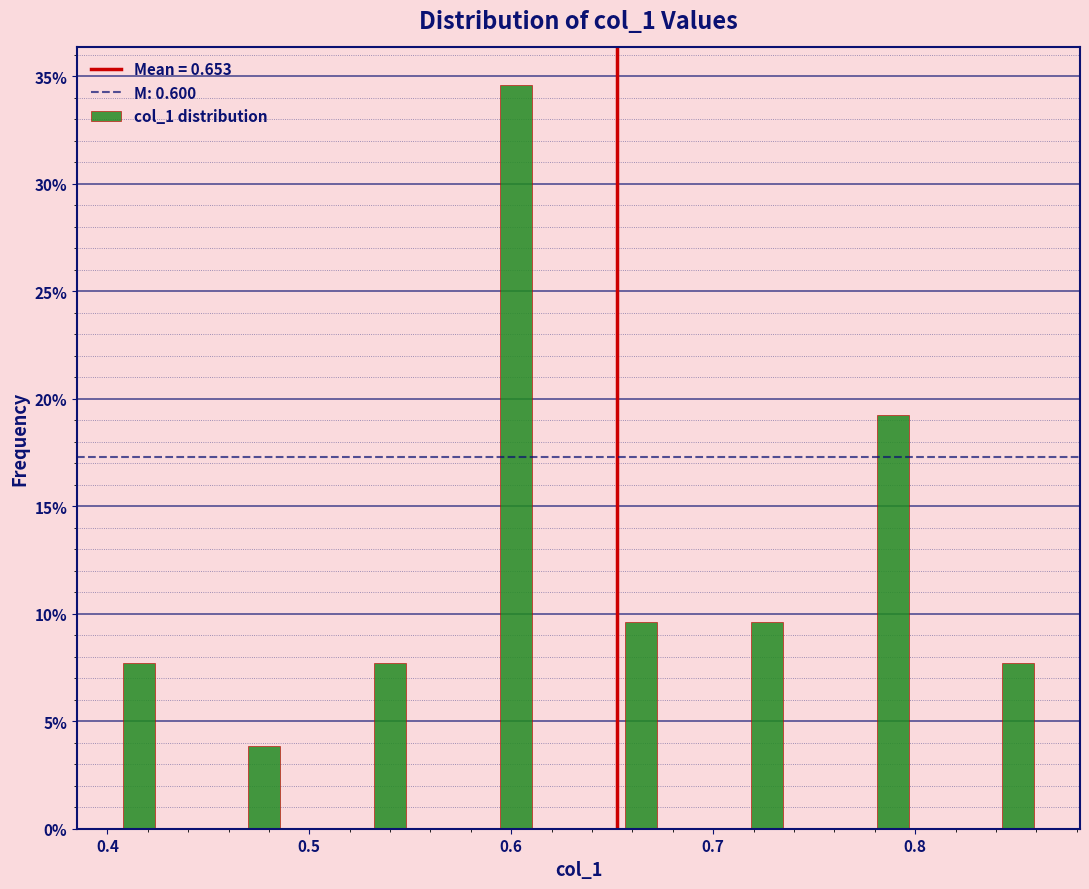

Around what value on the x-axis is the tallest bar? Give the approximate position of its centre, as read against the axis.

0.60